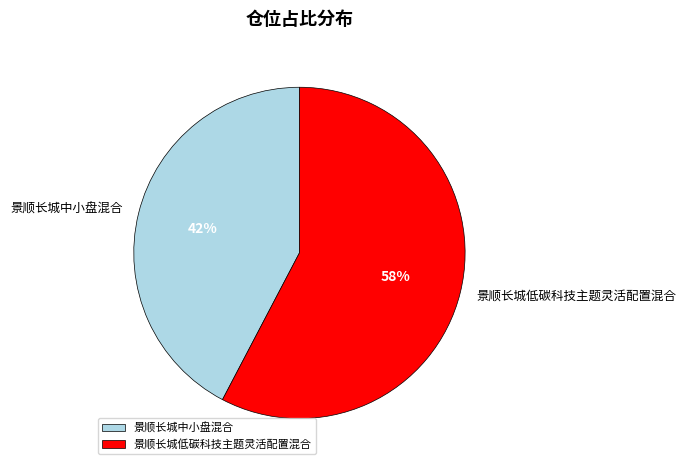

Which has a higher value, 景顺长城低碳科技主题灵活配置混合 or 景顺长城中小盘混合?

景顺长城低碳科技主题灵活配置混合